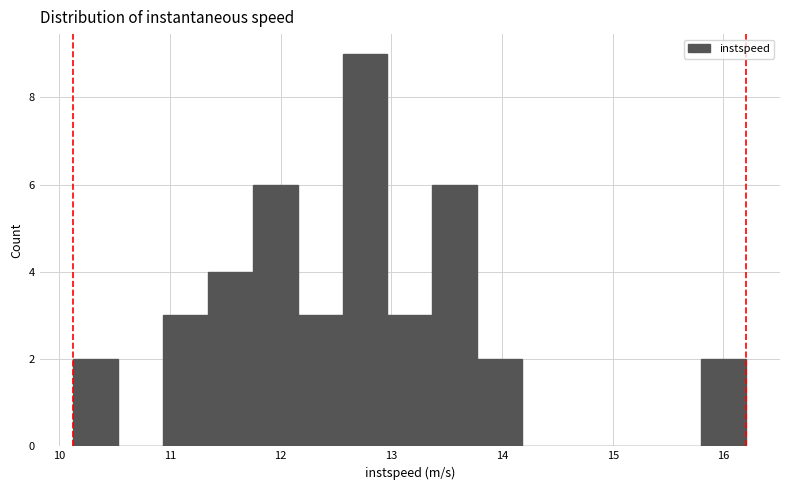

Reading left to right, list every bar in this chart as the range it spans on the x-axis followed by its height. Neither the bar edges nor the heights are printed on the chart, so give them approximately, as read against the axes.

10.1 to 10.5: 2
10.5 to 10.9: 0
10.9 to 11.3: 3
11.3 to 11.7: 4
11.7 to 12.2: 6
12.2 to 12.6: 3
12.6 to 13.0: 9
13.0 to 13.4: 3
13.4 to 13.8: 6
13.8 to 14.2: 2
14.2 to 14.6: 0
14.6 to 15.0: 0
15.0 to 15.4: 0
15.4 to 15.8: 0
15.8 to 16.2: 2